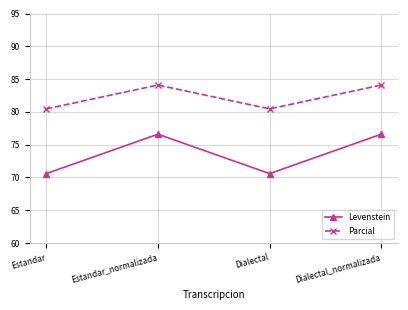

What is the total value across all series at Dialectal_normalizada?

160.7